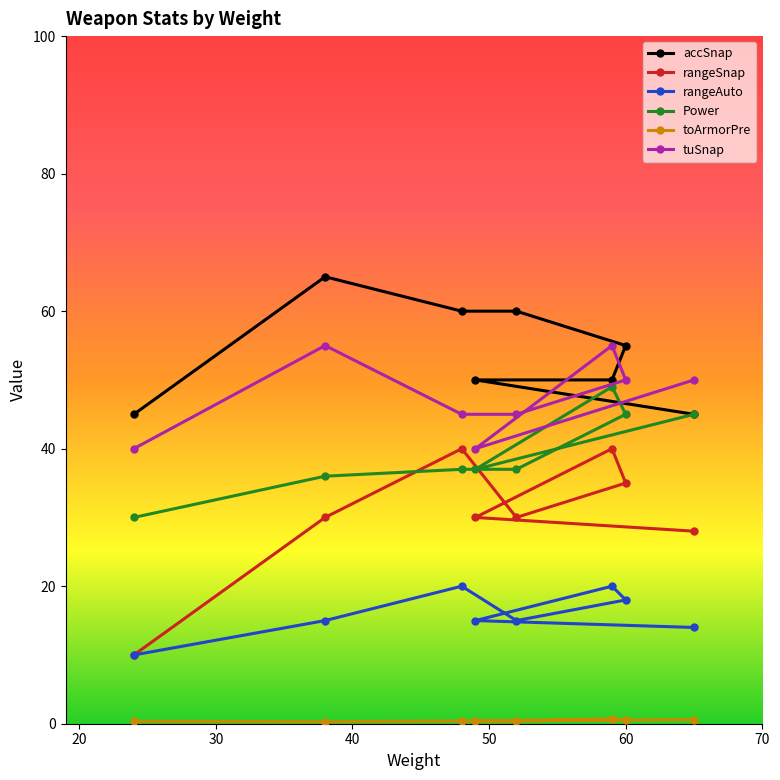

What is the maximum value for rangeAuto?

20.0